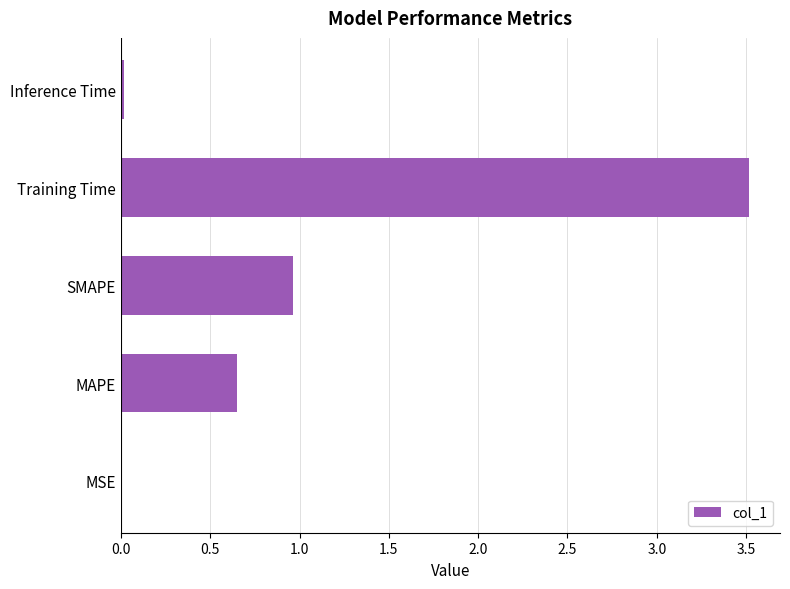

Where is the data nearest to the value 1?

SMAPE